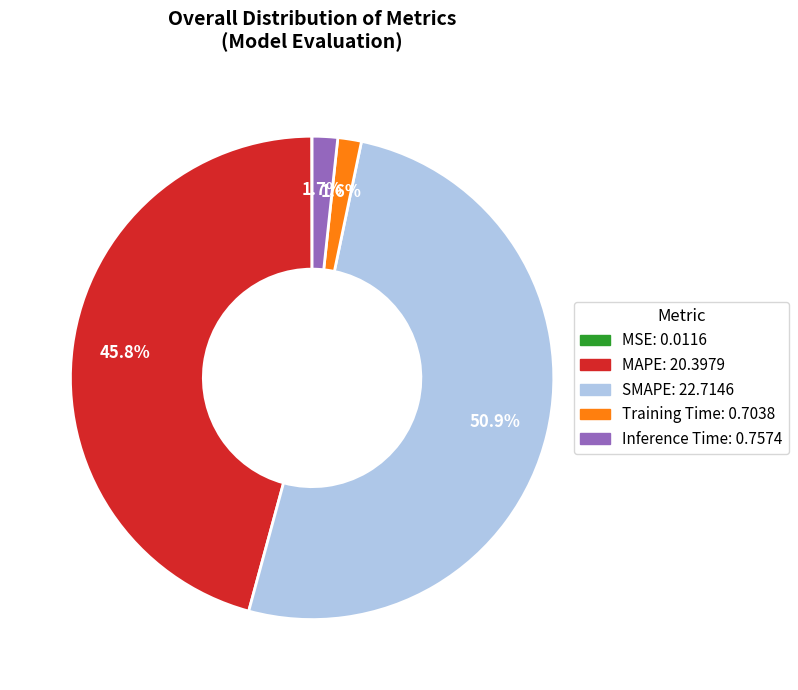

Which category accounts for the majority?

SMAPE